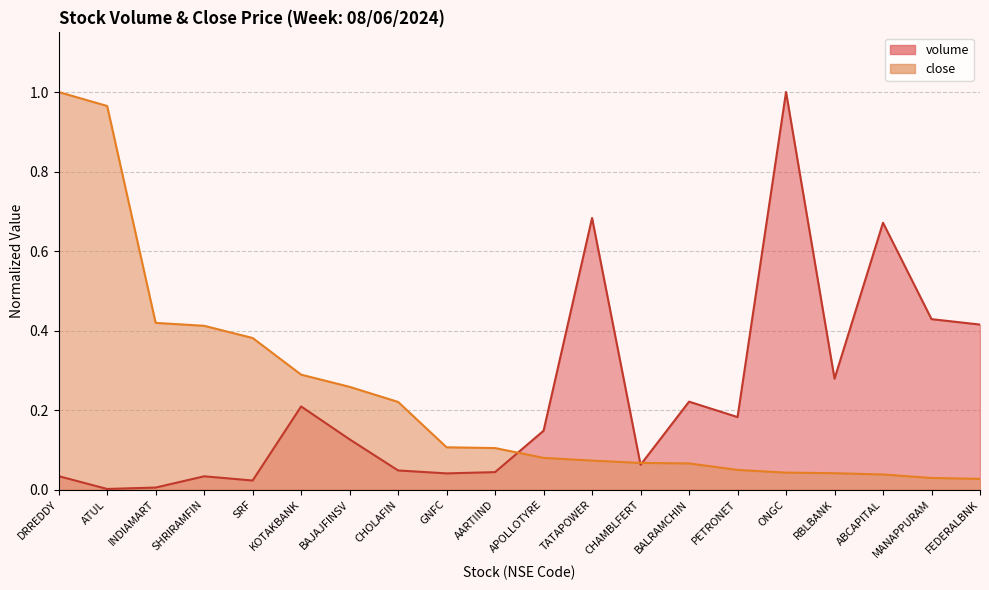

Where is volume nearest to the value 0?

ATUL